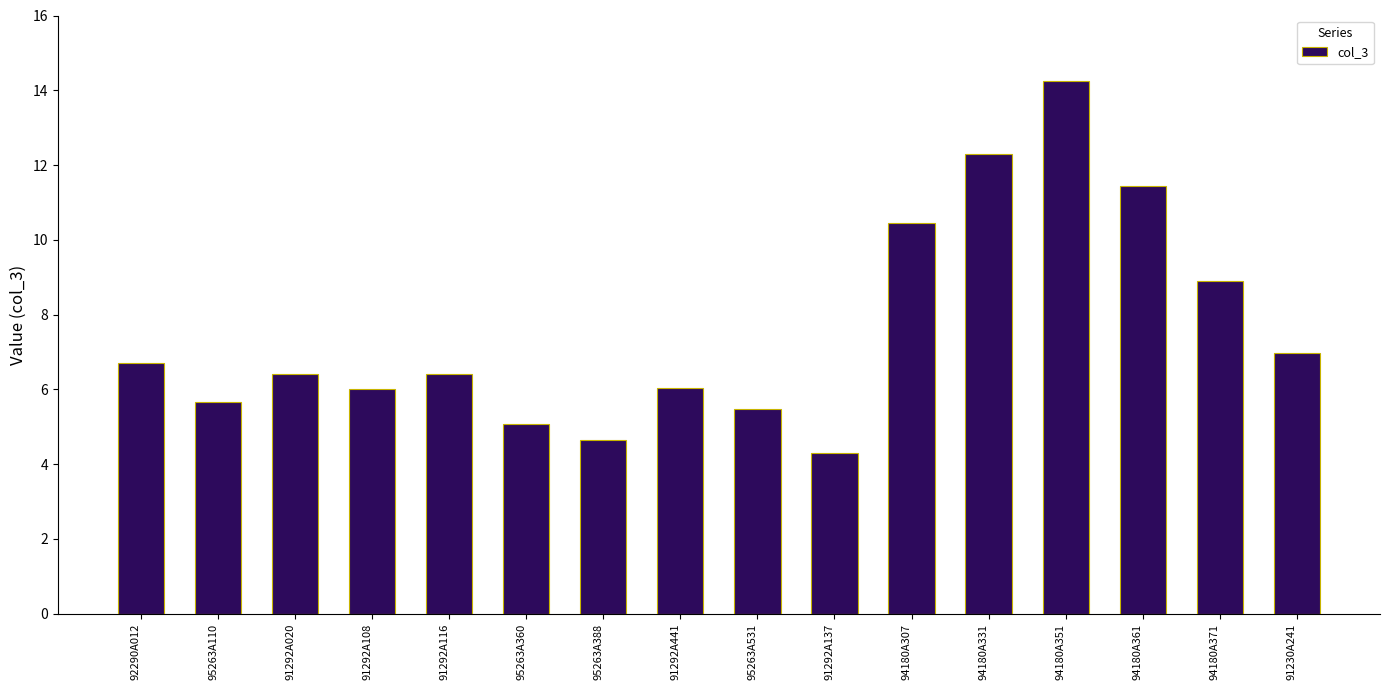

The value at 94180A307 is 10.4. True or false?

True